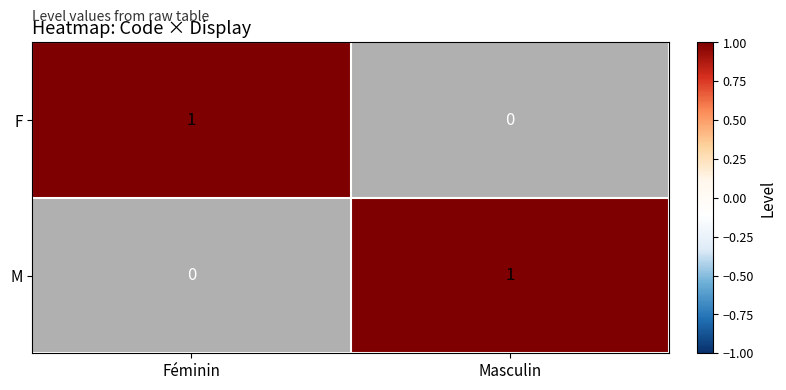

Which category has the highest value in the F series?

Féminin